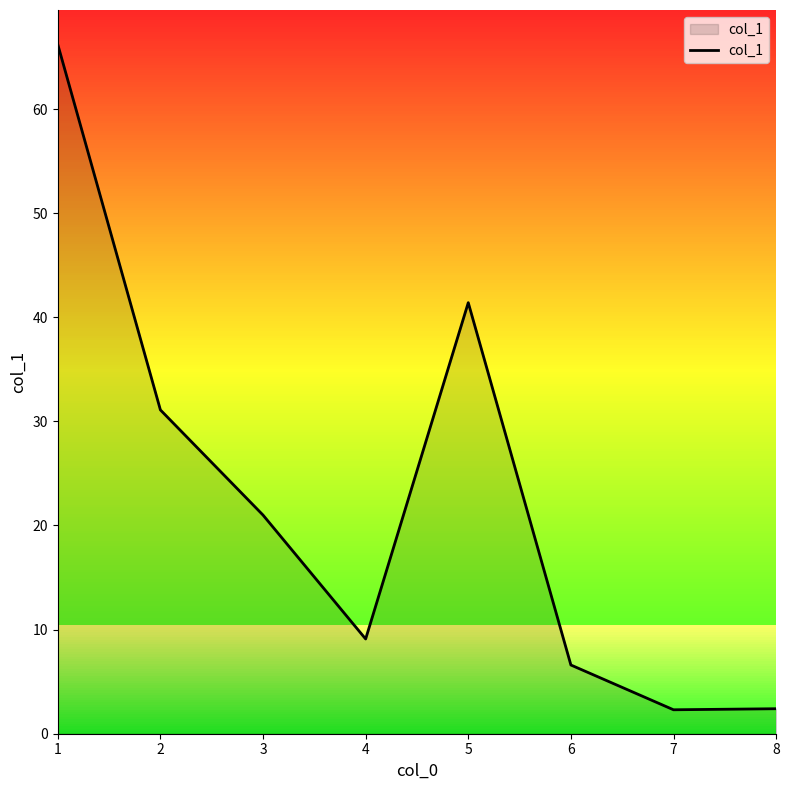

List the labels in order of value, largest first.

1, 5, 2, 3, 4, 6, 8, 7